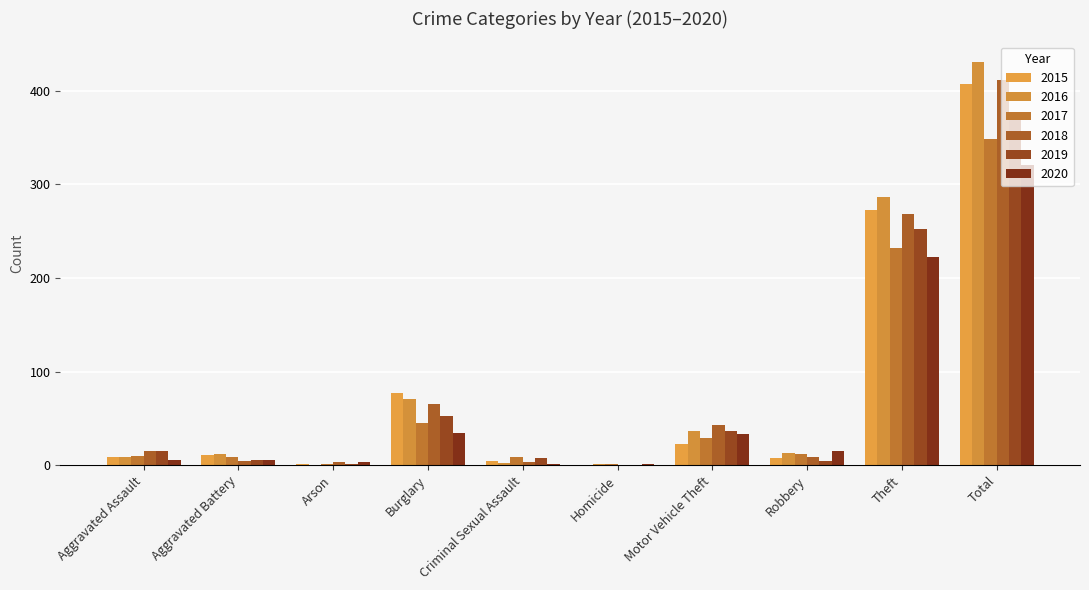

Which series has the widest spread of values?

2016